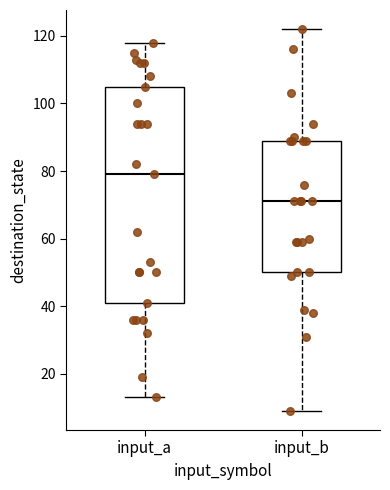

Where does the upper whisker of the box for input_a end on the y-axis? The values are not printed on the chart, so give them approximately, as read against the axis.

118